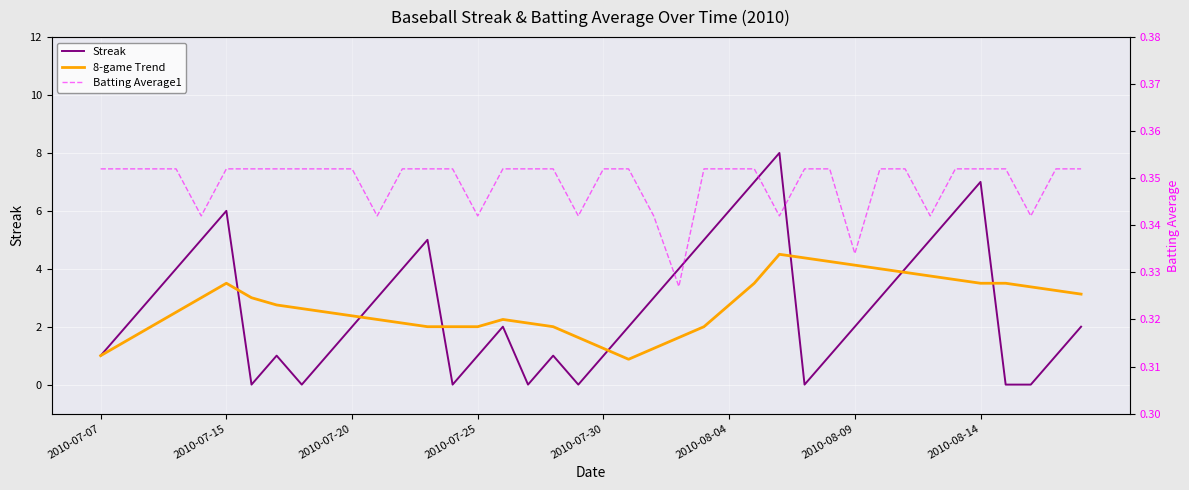

Reading left to right, list all the values displayed in this chart.

Streak: 1.0	2.0	3.0	4.0	5.0	6.0	0.0	1.0	0.0	1.0	2.0	3.0	4.0	5.0	0.0	1.0	2.0	0.0	1.0	0.0	1.0	2.0	3.0	4.0	5.0	6.0	7.0	8.0	0.0	1.0	2.0	3.0	4.0	5.0	6.0	7.0	0.0	0.0	1.0	2.0
8-game Trend: 1.0	1.5	2.0	2.5	3.0	3.5	3.0	2.8	2.6	2.5	2.4	2.2	2.1	2.0	2.0	2.0	2.2	2.1	2.0	1.6	1.2	0.9	1.2	1.6	2.0	2.8	3.5	4.5	4.4	4.2	4.1	4.0	3.9	3.8	3.6	3.5	3.5	3.4	3.2	3.1
Batting Average1: 0.4	0.4	0.4	0.4	0.3	0.4	0.4	0.4	0.4	0.4	0.4	0.3	0.4	0.4	0.4	0.3	0.4	0.4	0.4	0.3	0.4	0.4	0.3	0.3	0.4	0.4	0.4	0.3	0.4	0.4	0.3	0.4	0.4	0.3	0.4	0.4	0.4	0.3	0.4	0.4